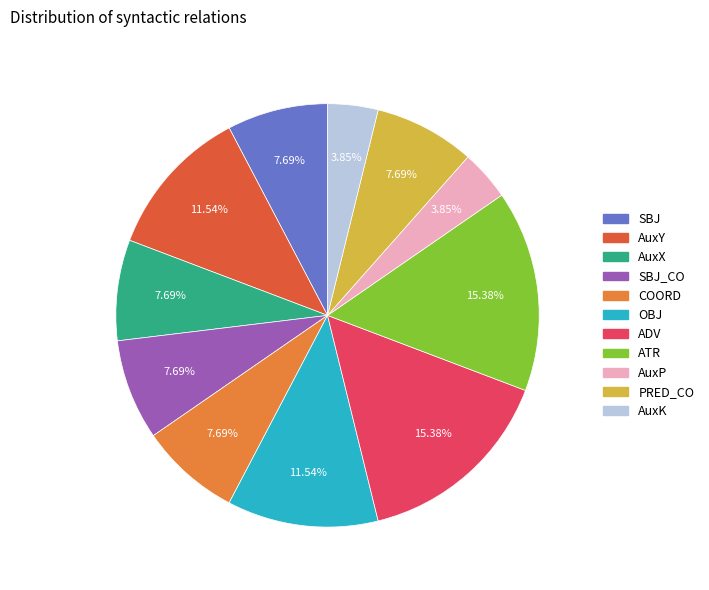

What is the ratio of the value at SBJ_CO to the value at COORD?

1.0